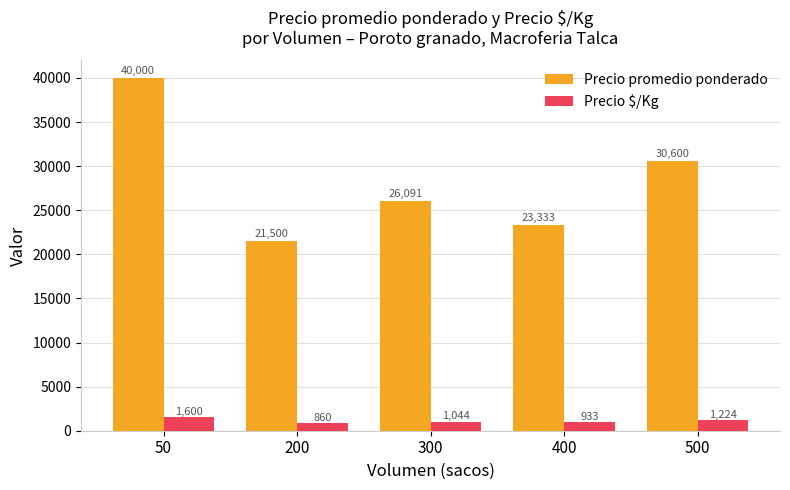

What is the minimum value for Precio $/Kg?

860